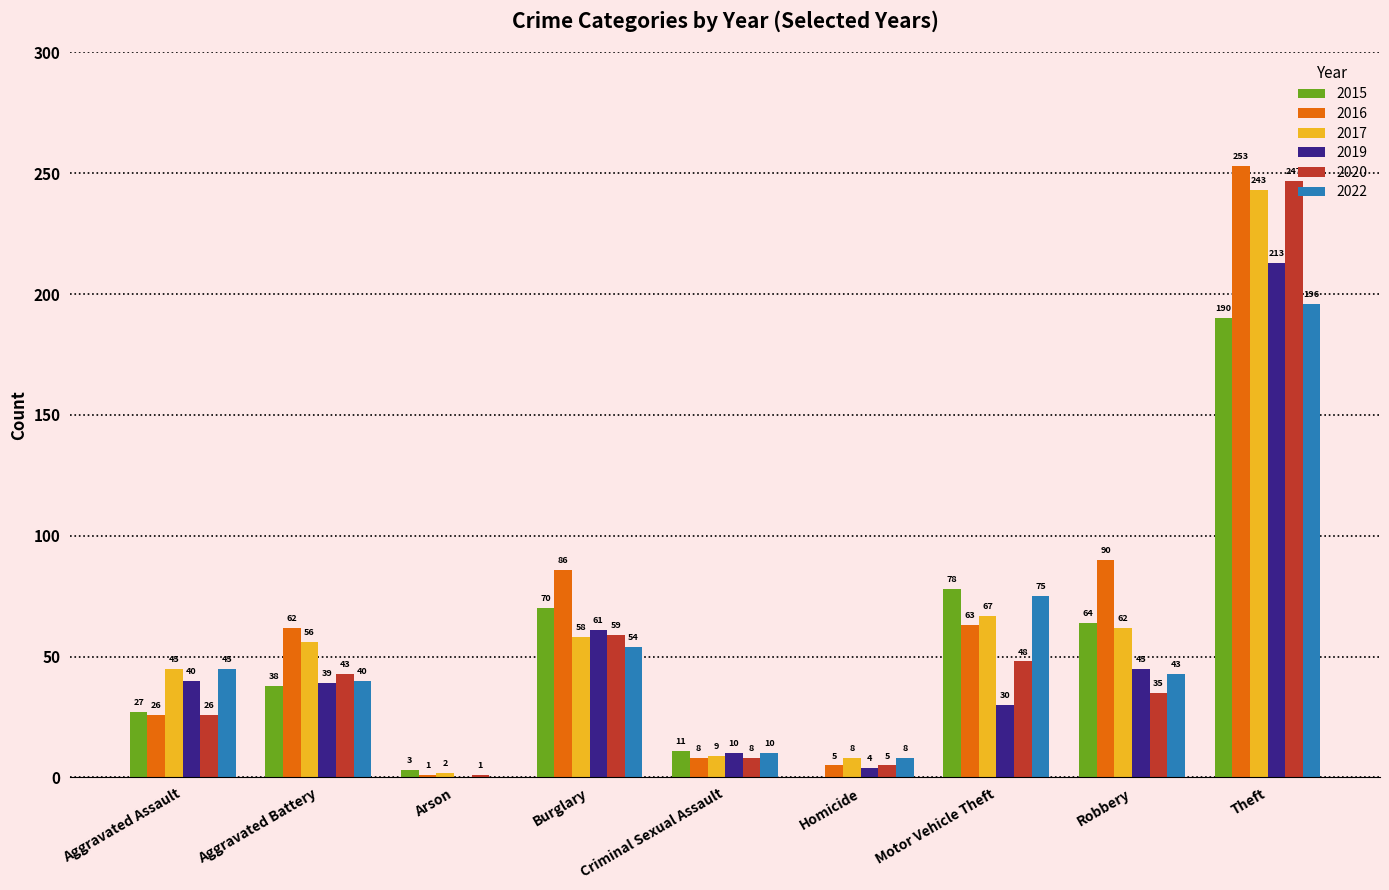

Where is 2020 nearest to the value 124?

Burglary